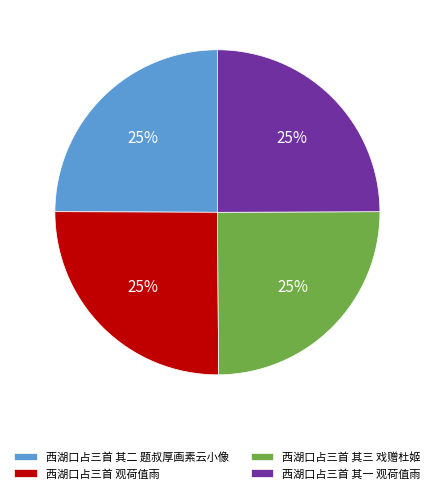

To the nearest percent, what portion does 西湖口占三首 其二 题叔厚画素云小像 represent?

25%